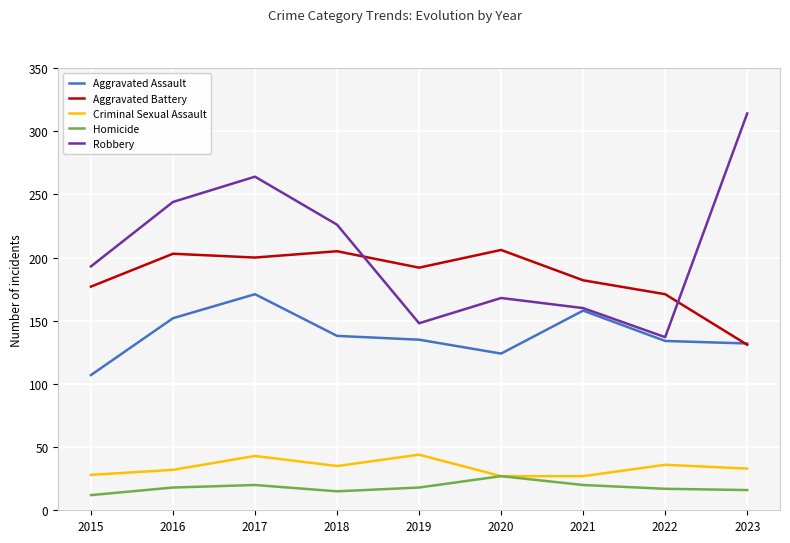

At 2018, list the series in order from largest to smallest.

Robbery, Aggravated Battery, Aggravated Assault, Criminal Sexual Assault, Homicide